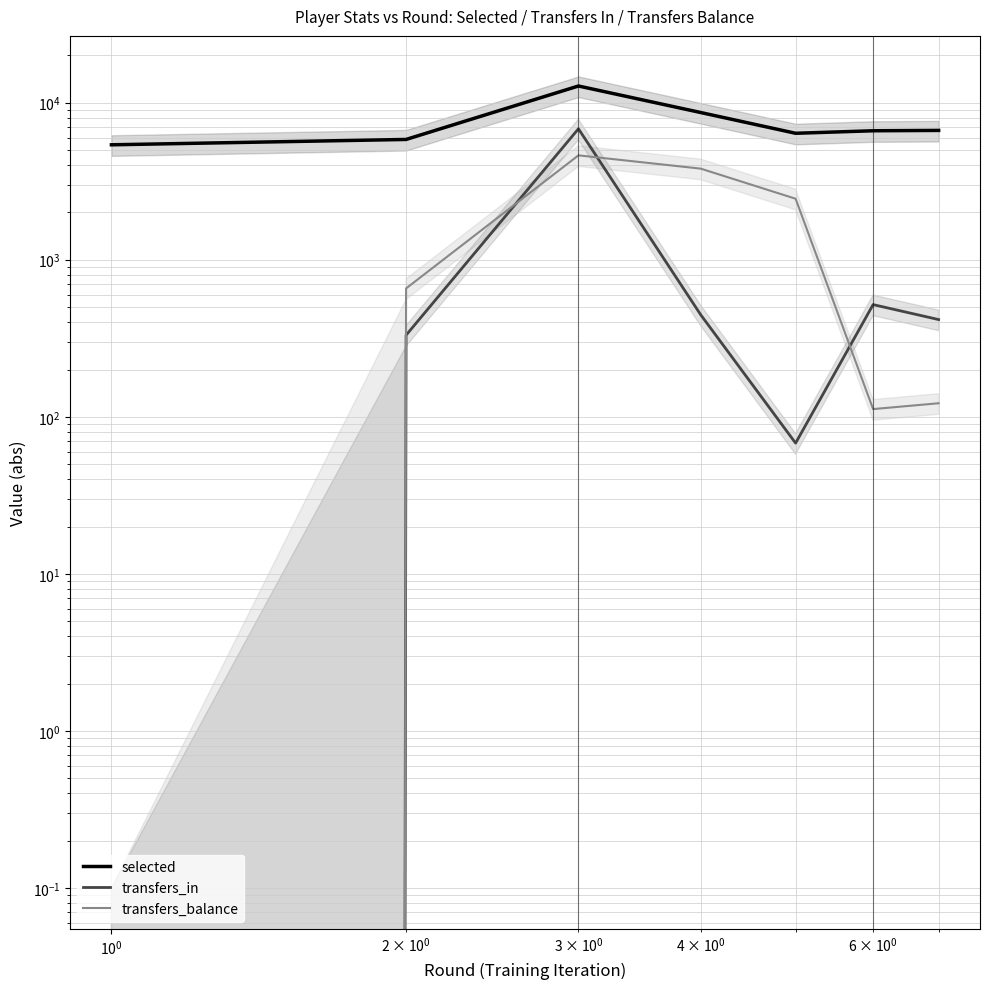

How many intersections are there between transfers_in and transfers_balance?

3